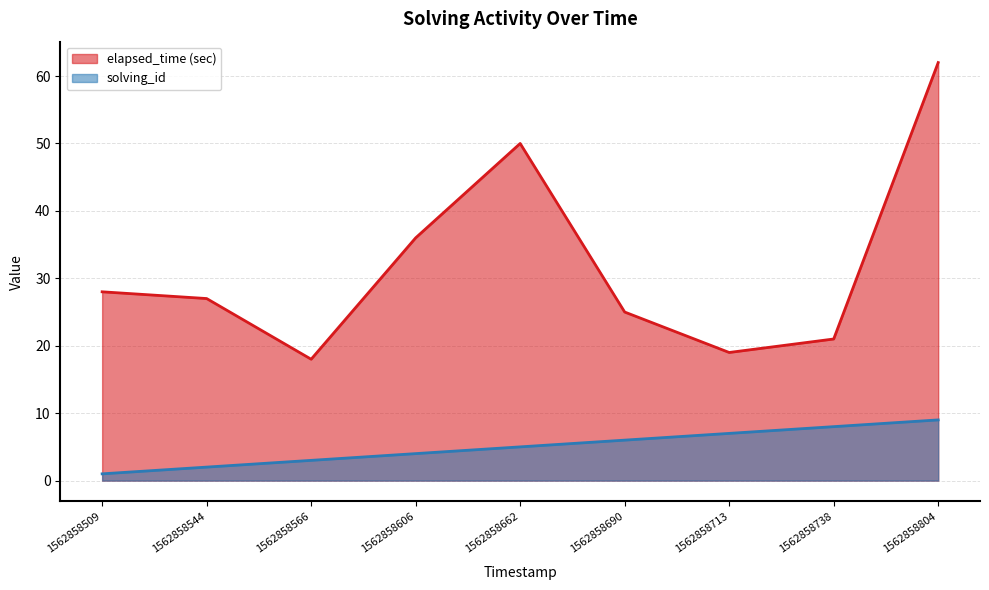

True or false: solving_id and elapsed_time (sec) intersect in this chart.

False